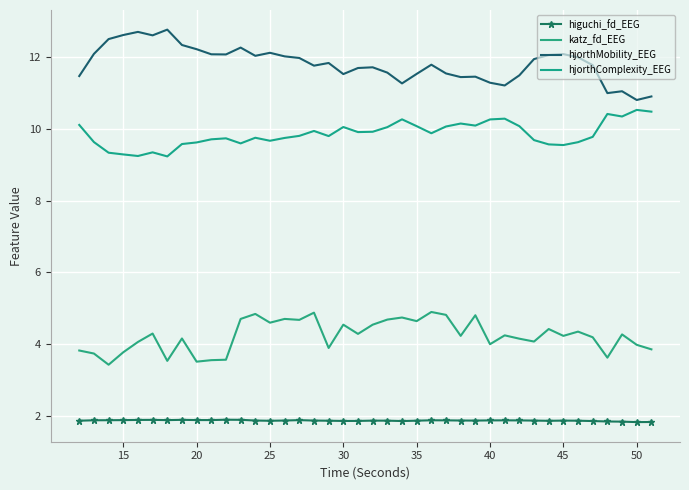

What is the difference between the second highest and minimum values in the katz_fd_EEG series?

1.5